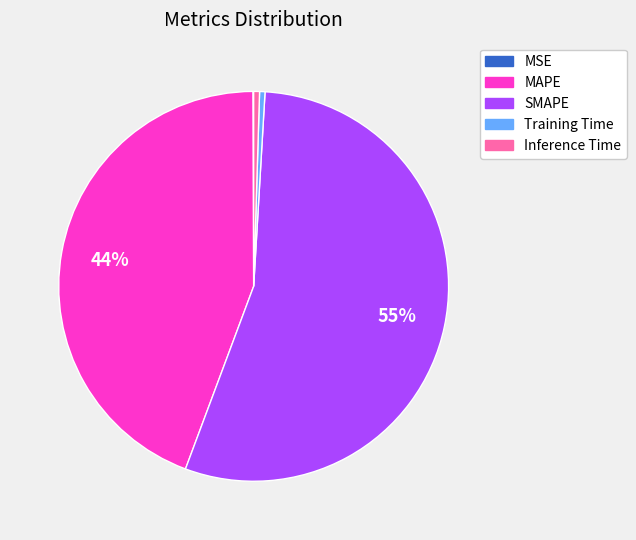

Which slice represents more than half of the pie?

SMAPE